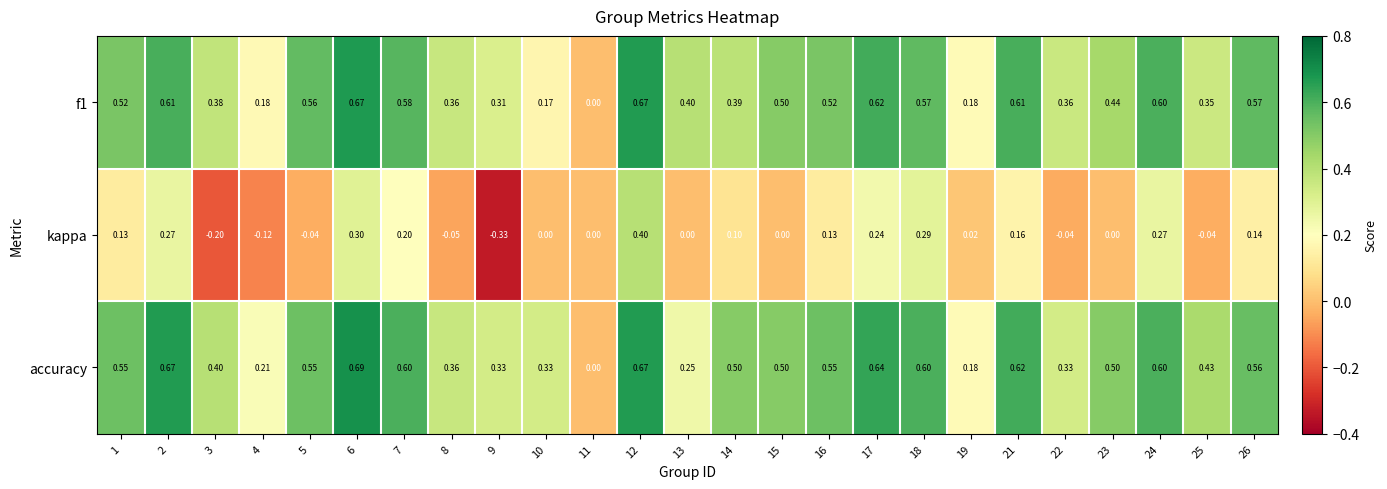

Which series has the largest total across all categories?

accuracy